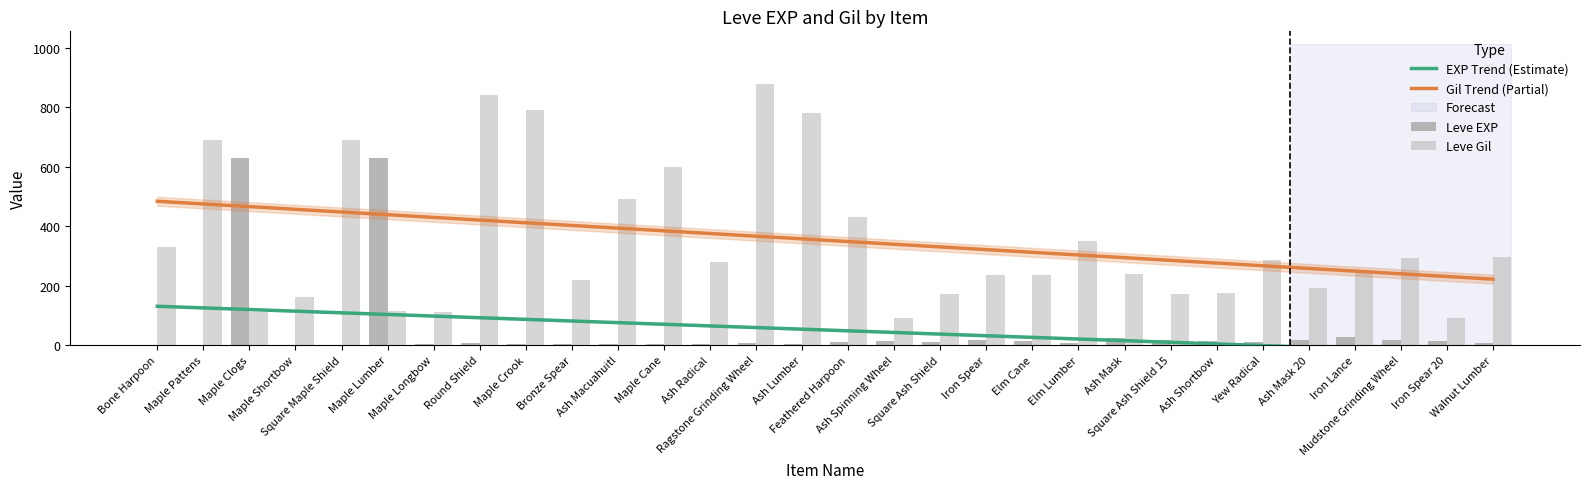

What is the value of the Leve EXP bar at the 14th from the left?

7